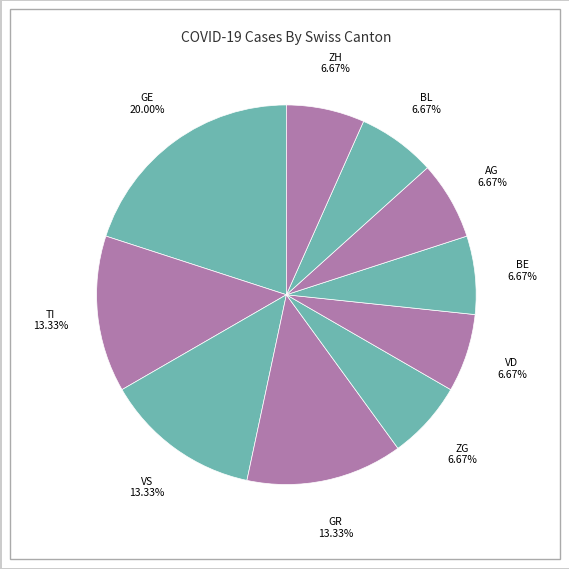

Do TI and BE together represent more than half of the pie?

No